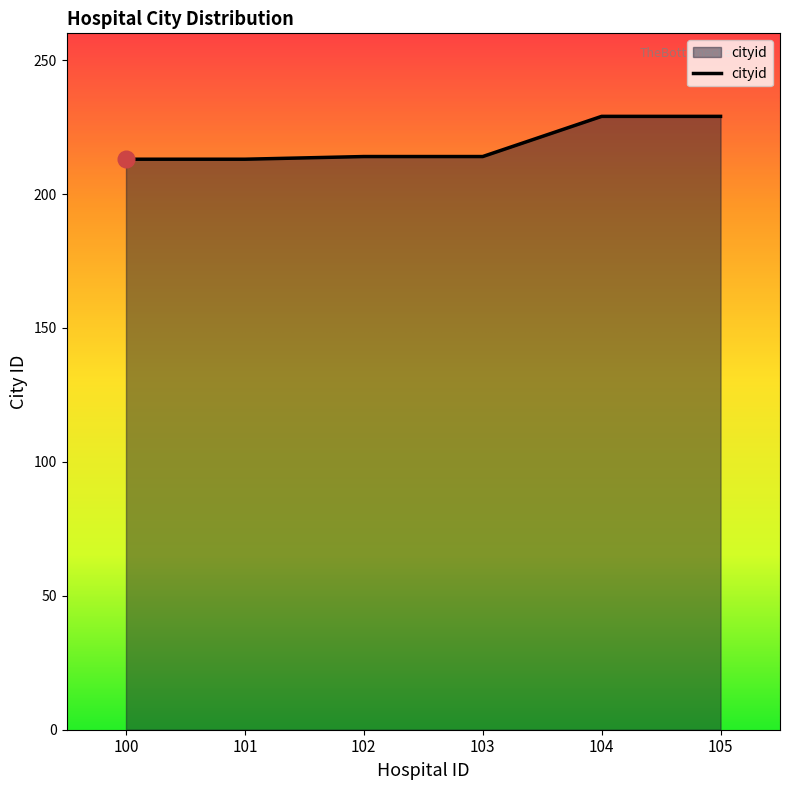

How many values are below 214?

2